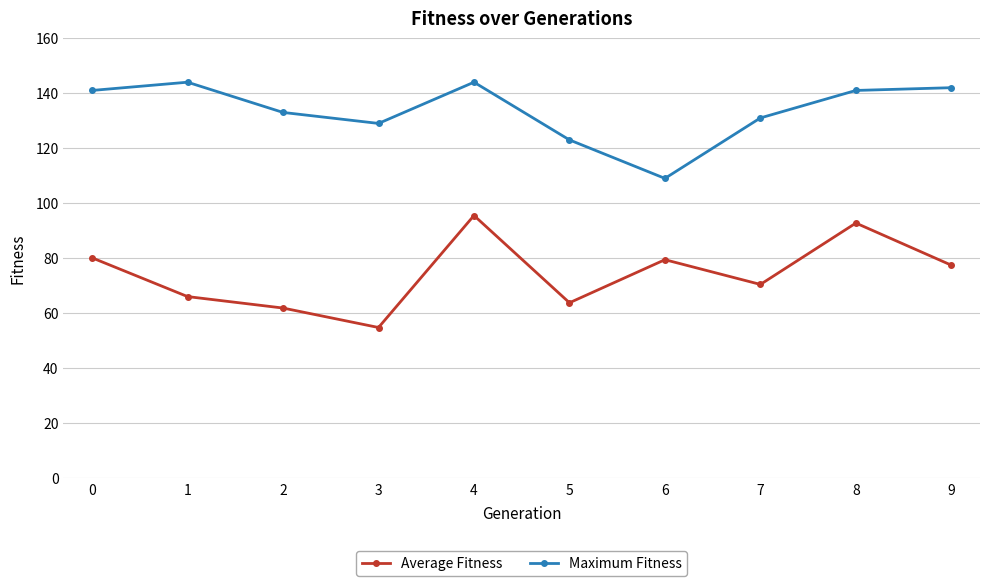

Reading left to right, extract all data points from this chart.

Average Fitness: 0=80.1	1=66.0	2=61.8	3=54.8	4=95.5	5=63.8	6=79.4	7=70.4	8=92.8	9=77.4
Maximum Fitness: 0=141.0	1=144.0	2=133.0	3=129.0	4=144.0	5=123.0	6=109.0	7=131.0	8=141.0	9=142.0